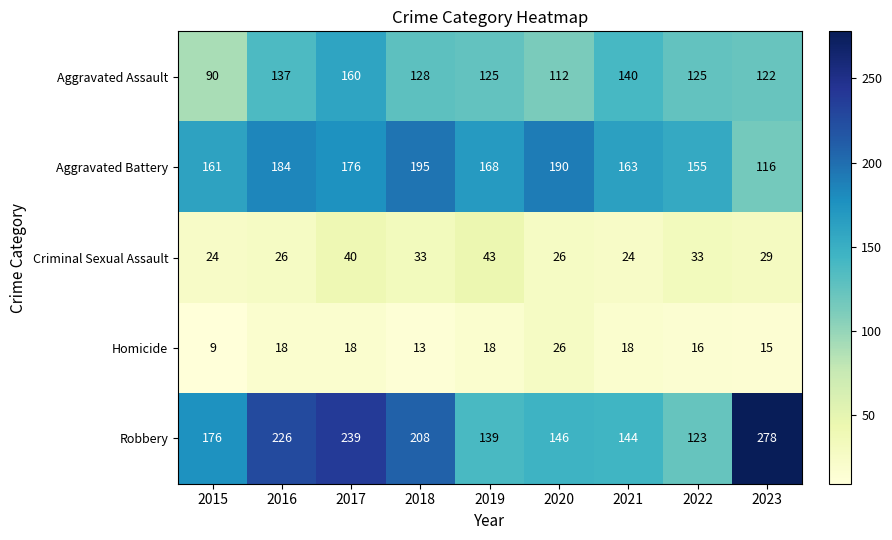

The value of Aggravated Assault at 2023 is 122. True or false?

True